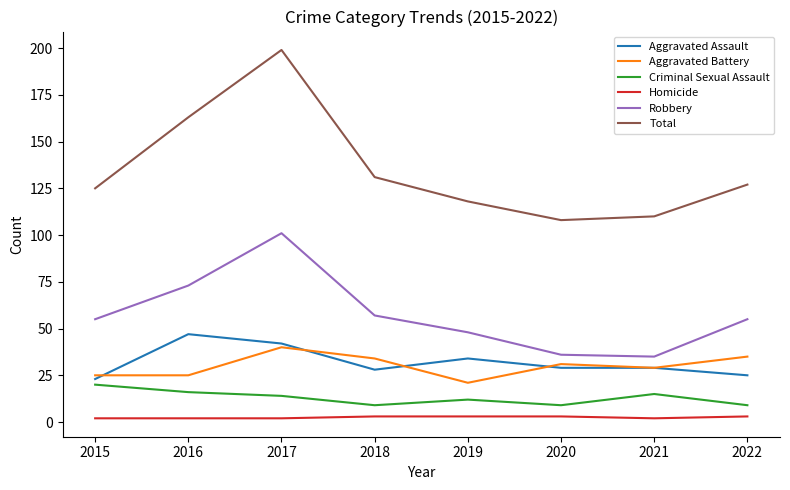

Between 2018 and 2021, which series saw the biggest shift?

Robbery